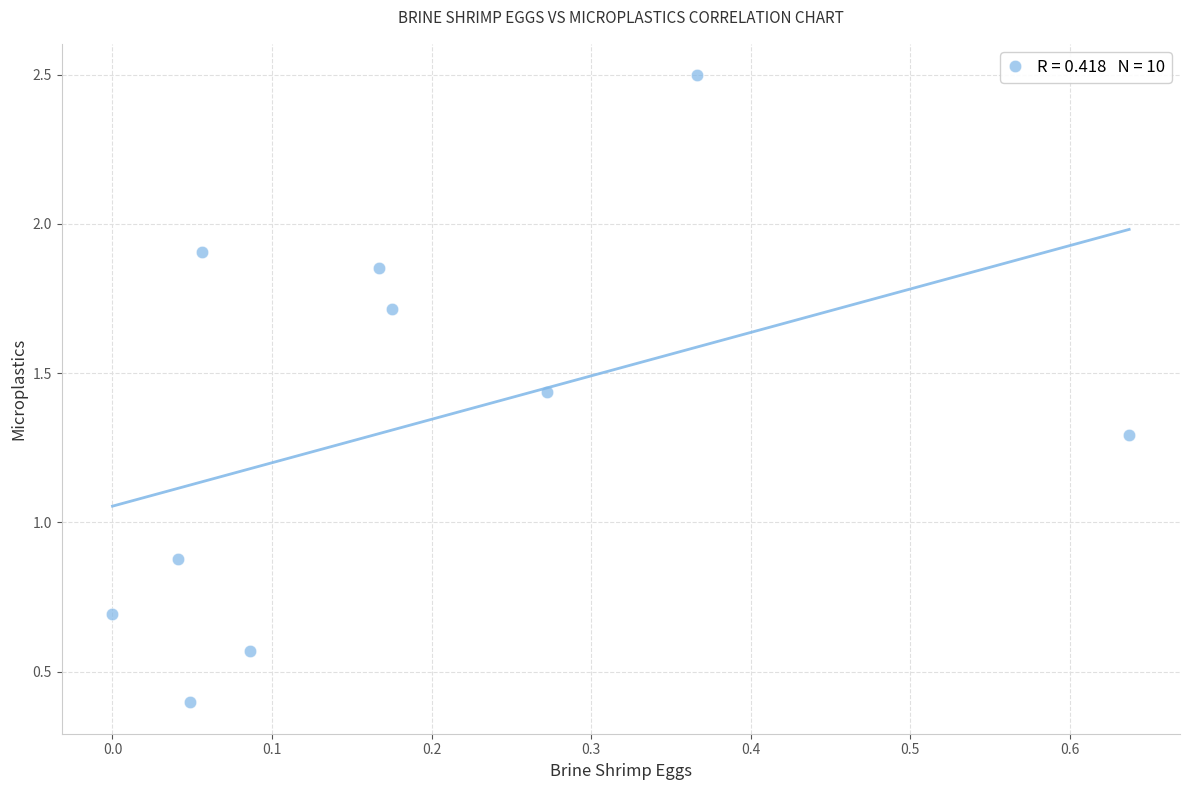

What is the range of Y values (max minus min)?

2.1